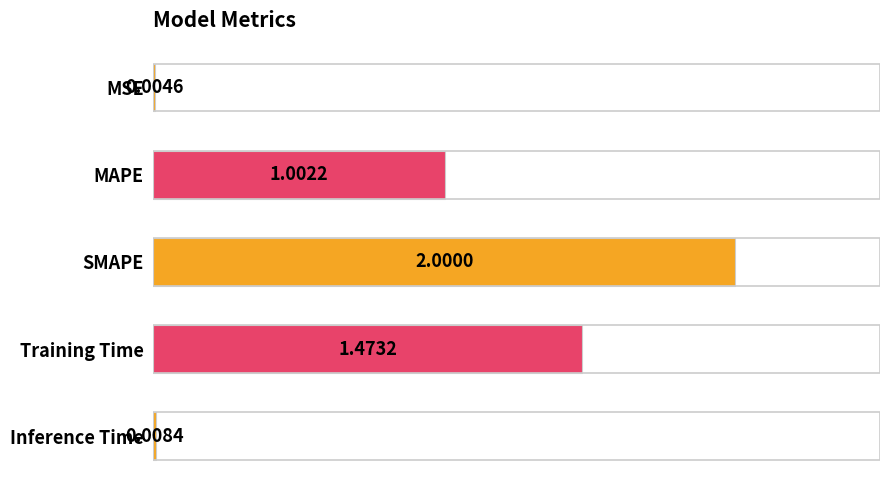

Which has a higher value, SMAPE or MAPE?

SMAPE